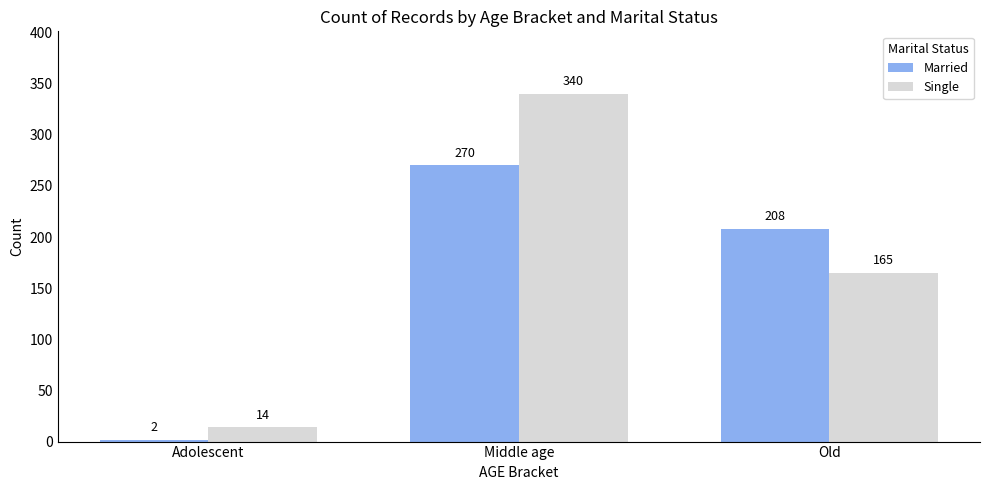

What is the label of the 3rd bar from the right?

Adolescent